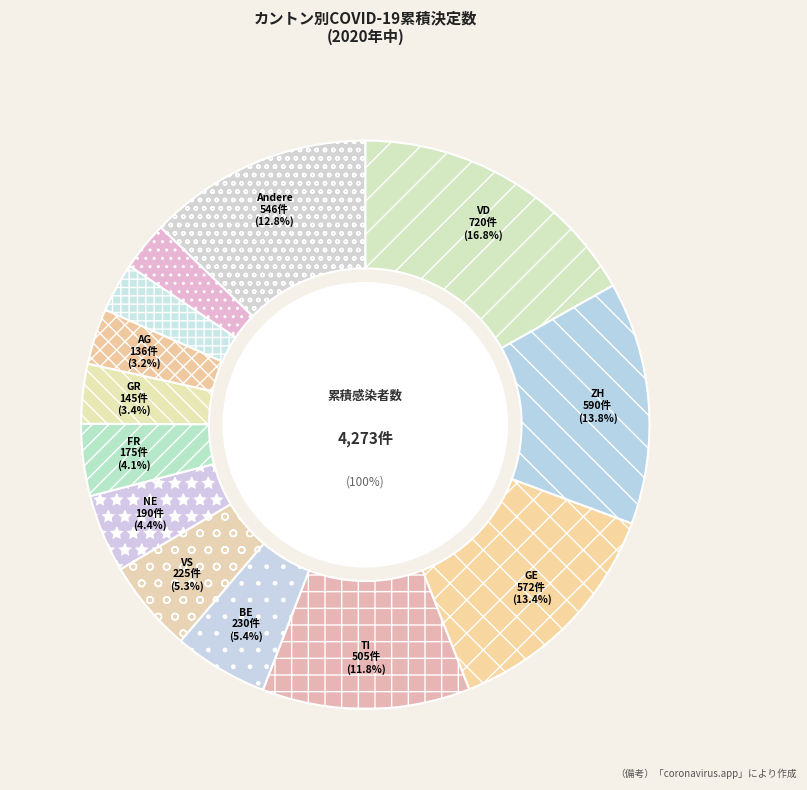

Which slice is the smallest?

AI